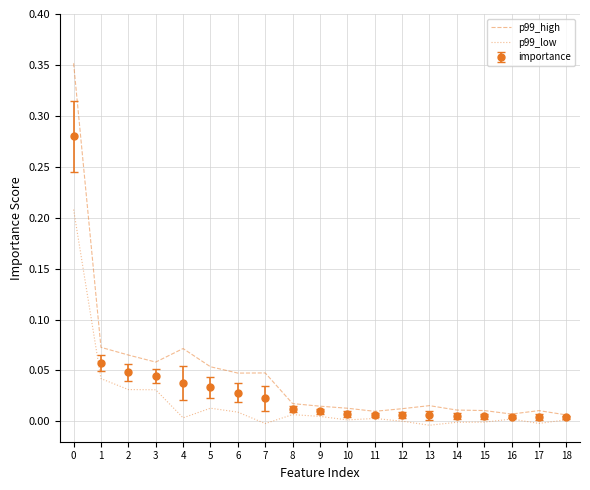

Which series has the widest spread of values?

p99_high